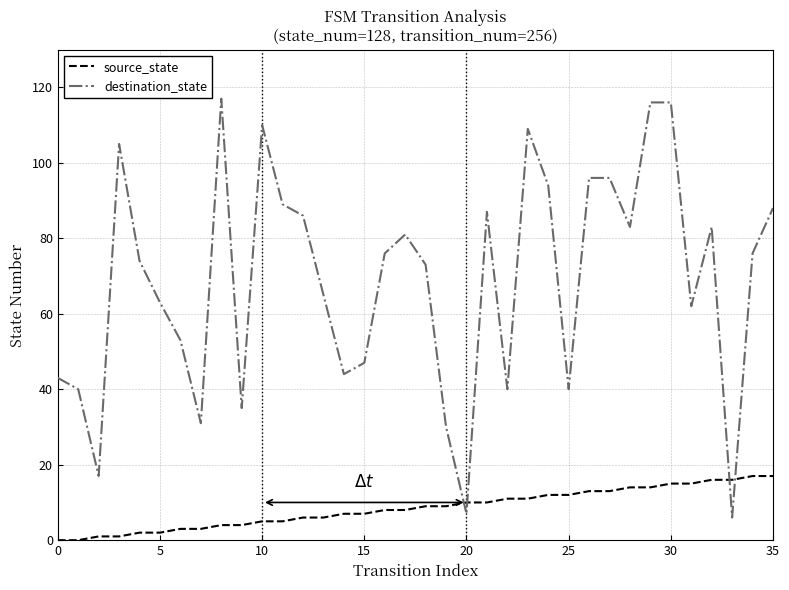

How many times do source_state and destination_state cross each other?

4